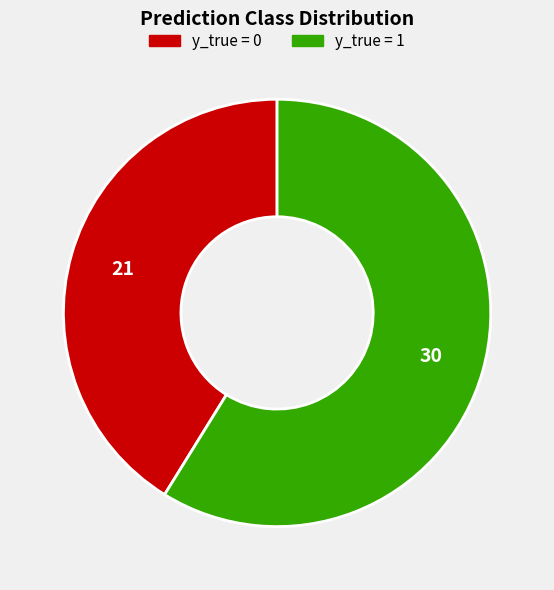

What is the smallest slice in the pie chart?

y_true = 0